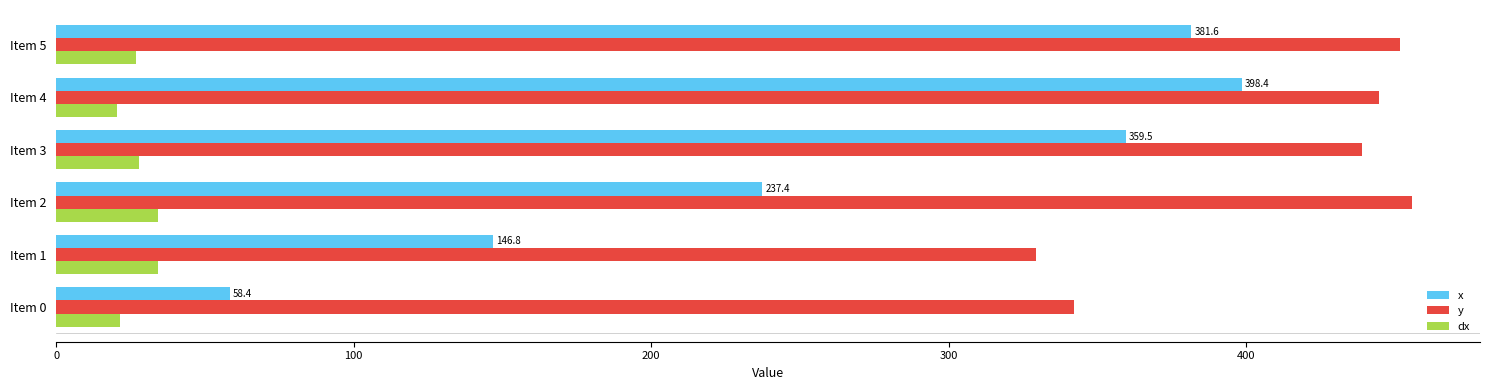

What are all the series names shown in the legend?

x, y, dx